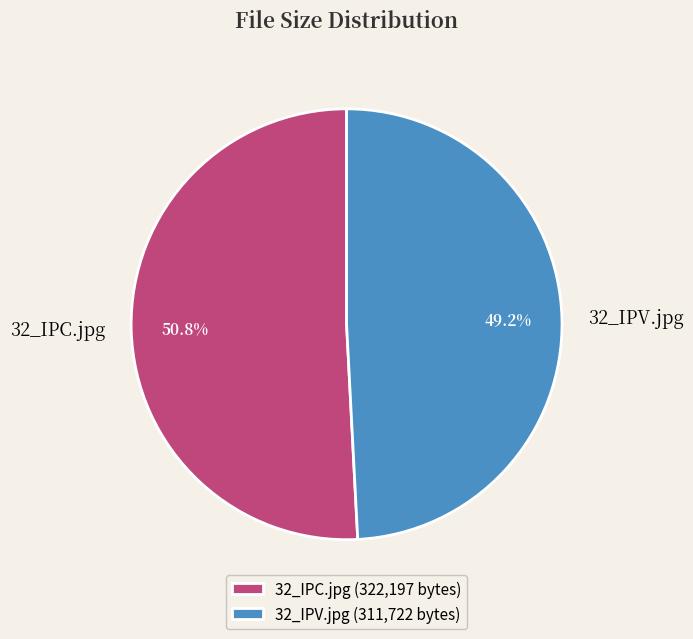

To the nearest percent, what portion does 32_IPC.jpg represent?

51%